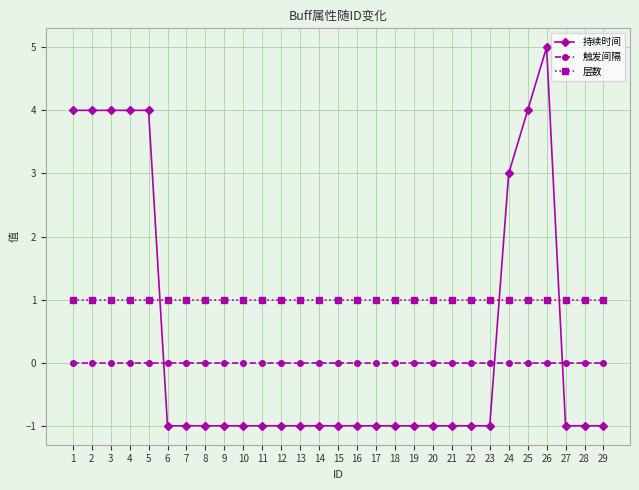

Which series has the largest total across all categories?

层数